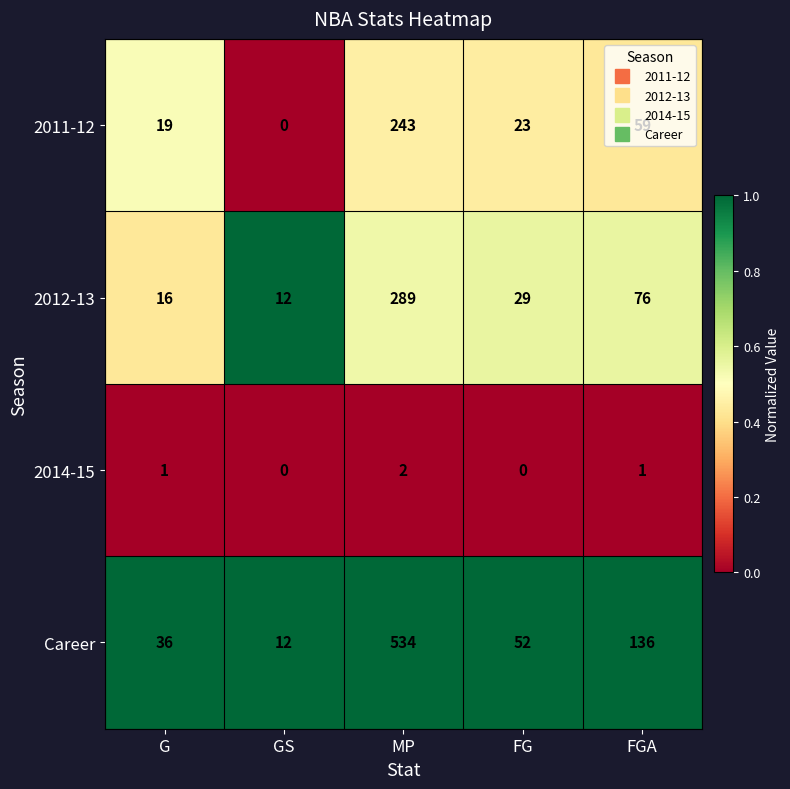

Between GS and FGA, which series saw the biggest shift?

Career